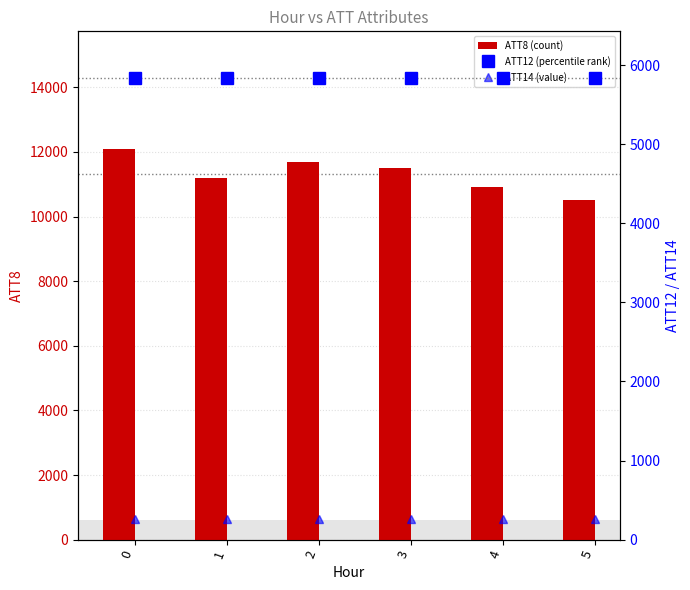

Reading left to right, list all the values displayed in this chart.

ATT8: 0=12100.0	1=11200.0	2=11700.0	3=11500.0	4=10900.0	5=10500.0
ATT12: 0=5838.7	1=5841.0	2=5838.1	3=5839.9	4=5836.9	5=5841.5
ATT14: 0=264.8	1=265.2	2=264.8	3=264.8	4=264.8	5=264.8